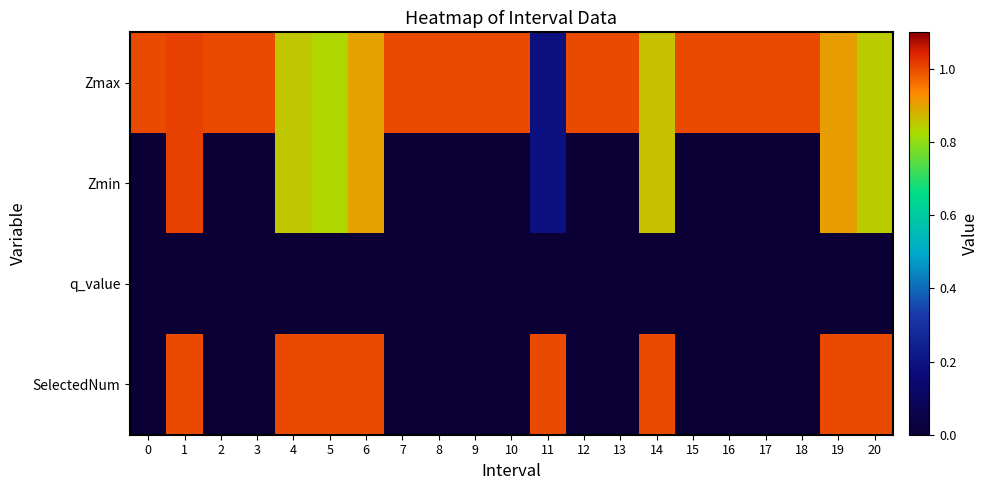

Which series has the largest total across all categories?

Zmax